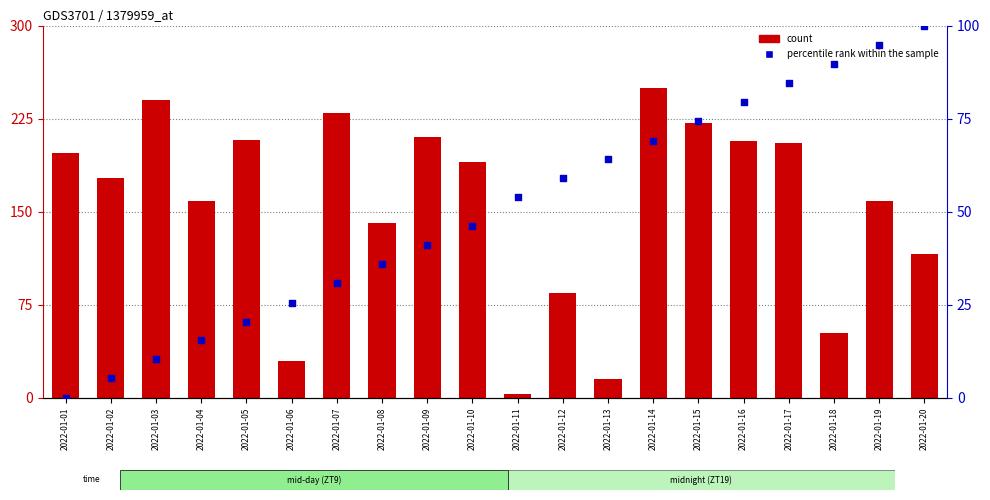

Which series reaches the maximum Y coordinate?

count